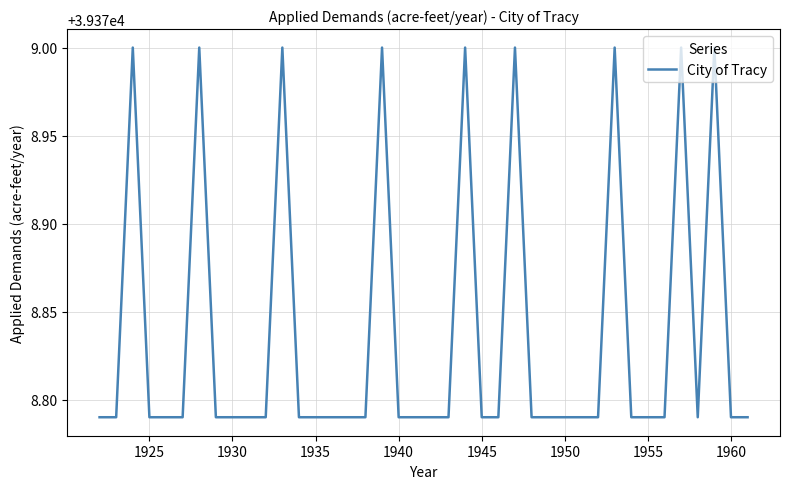

How many series are shown in this chart?

1